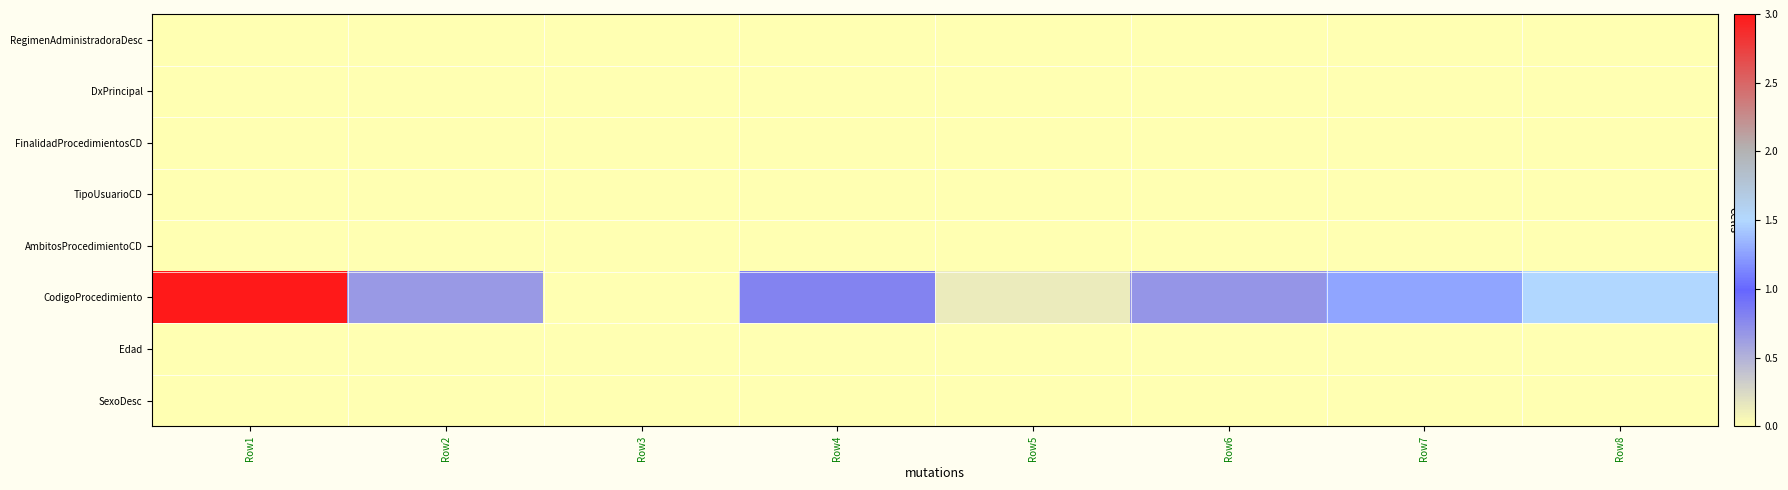

Which series has the widest spread of values?

CodigoProcedimiento